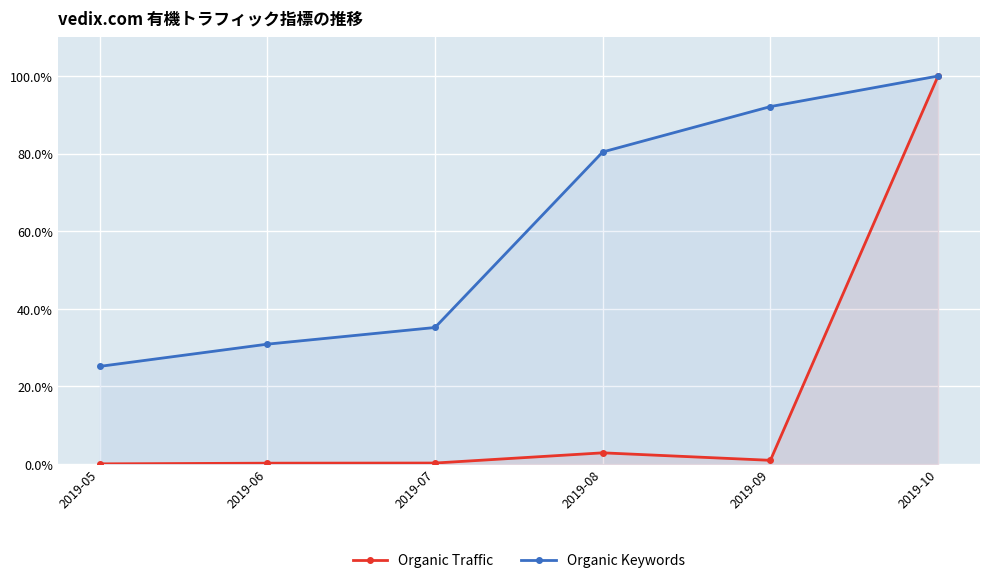

What is the difference between the Organic Traffic values at 2019-10 and 2019-09?

99.0